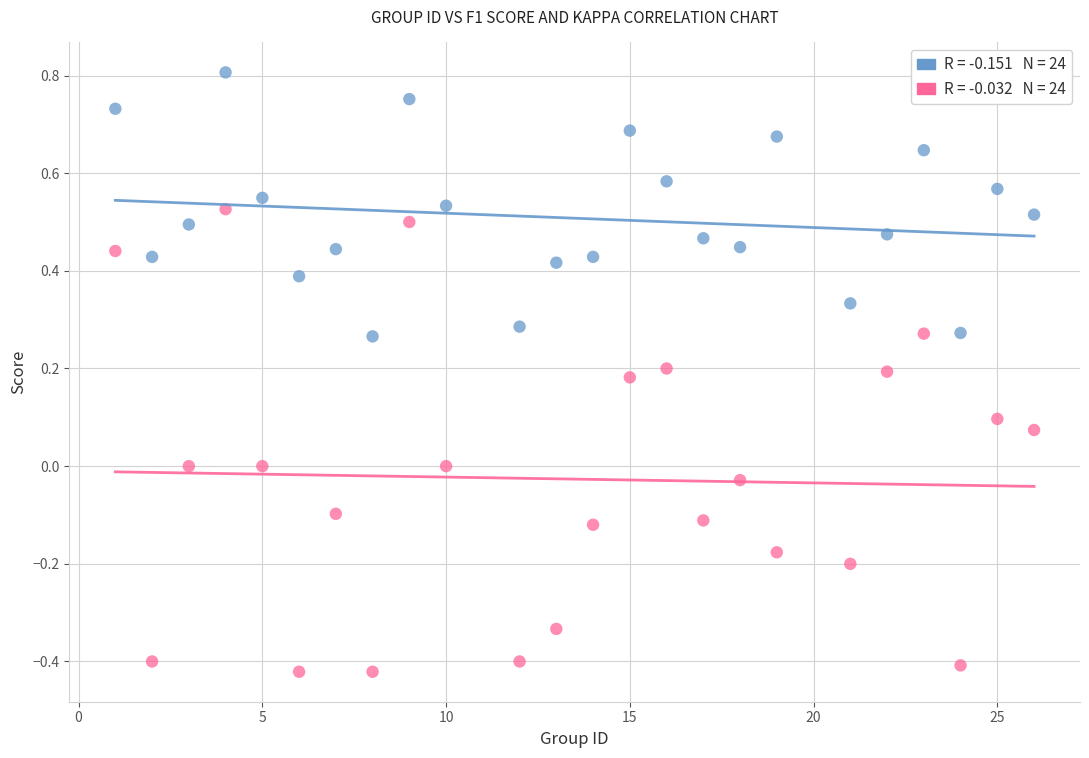

Across all data points, what is the range of Y values (max minus min)?

1.2